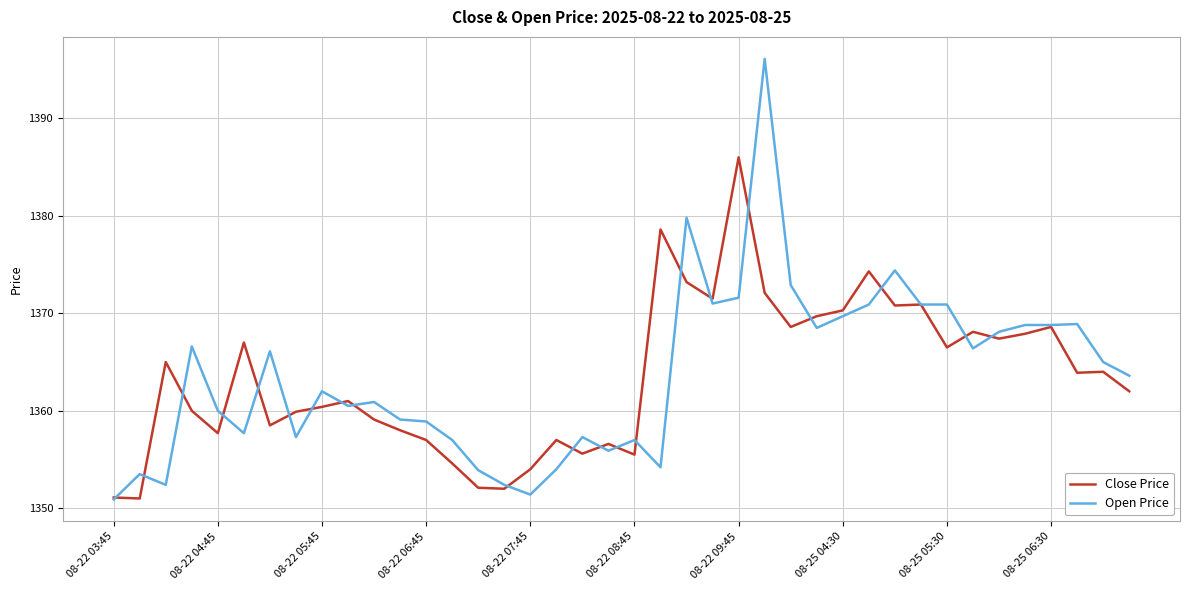

Which series has the largest range (max minus min)?

Open Price